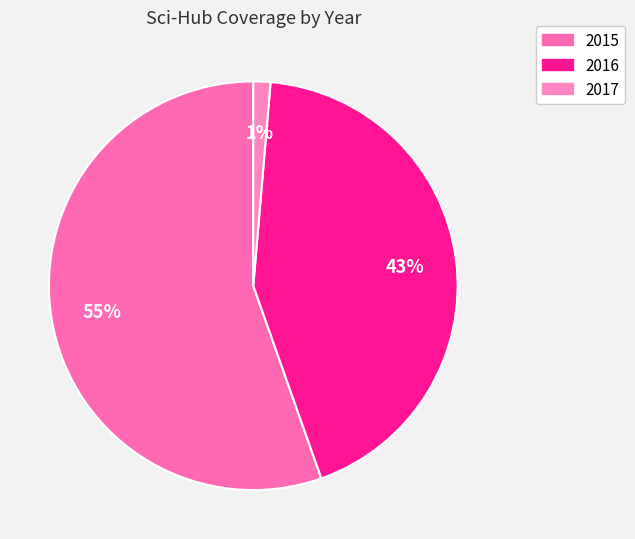

Is it true that 2016 is 52% of the pie?

False